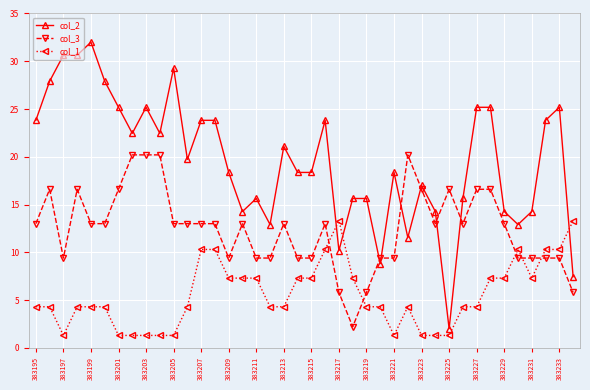

What is the value of the col_1 point at the 16th from the left?

7.3